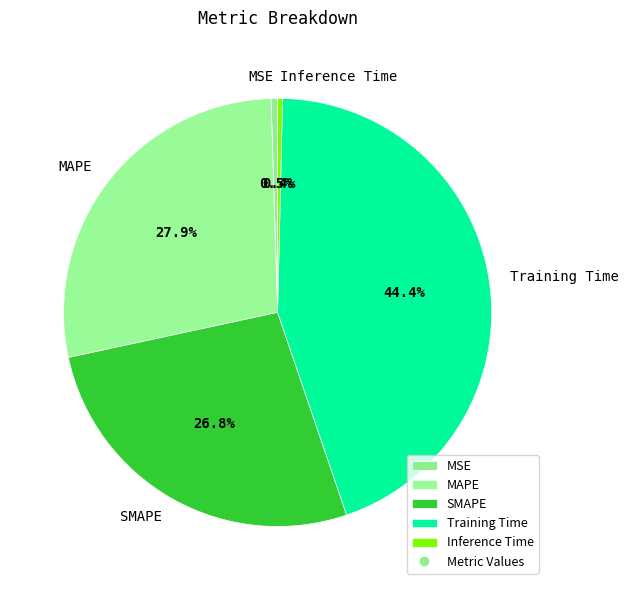

How many segments does this pie chart have?

5